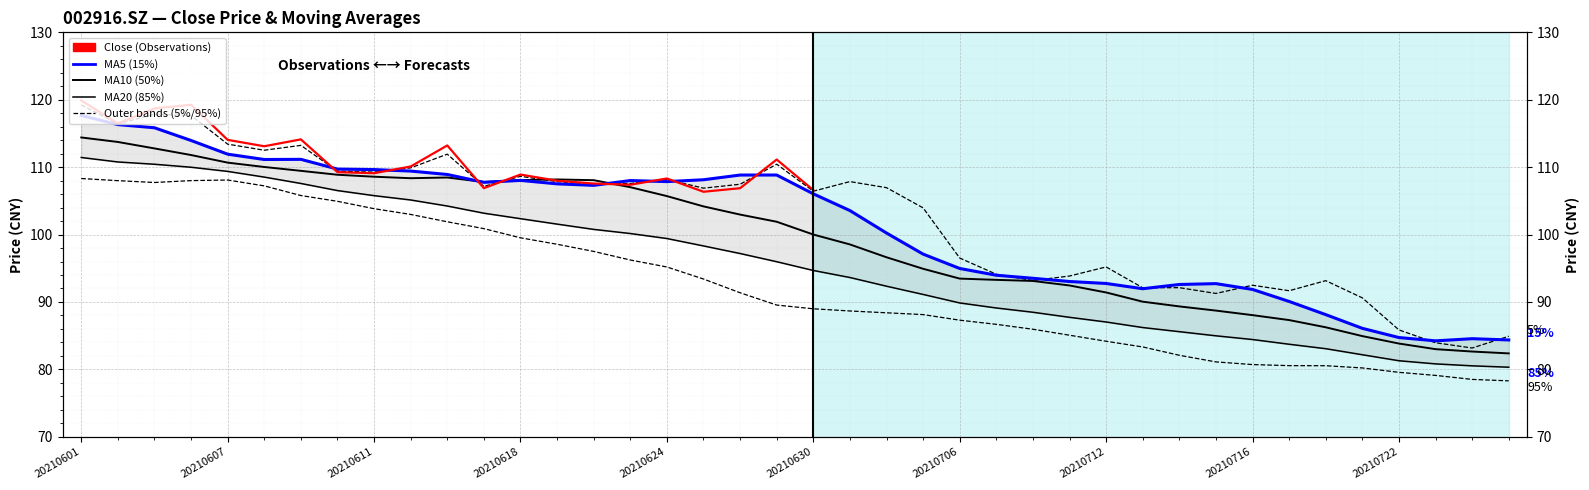

True or false: close and ma5 cross at least once.

True